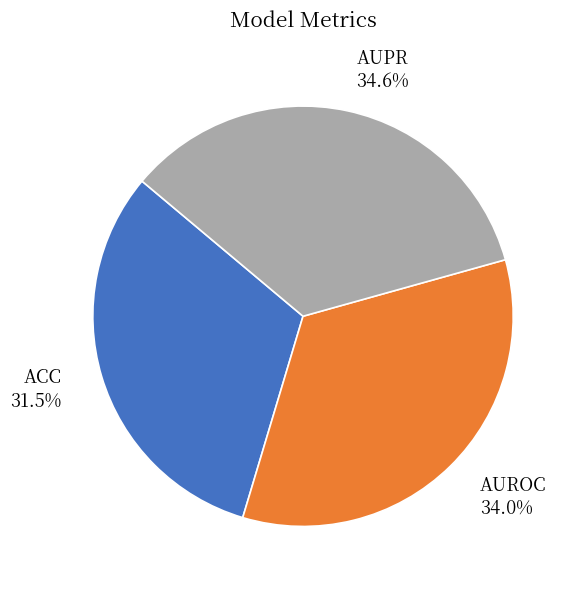

How many slices are in this pie chart?

3